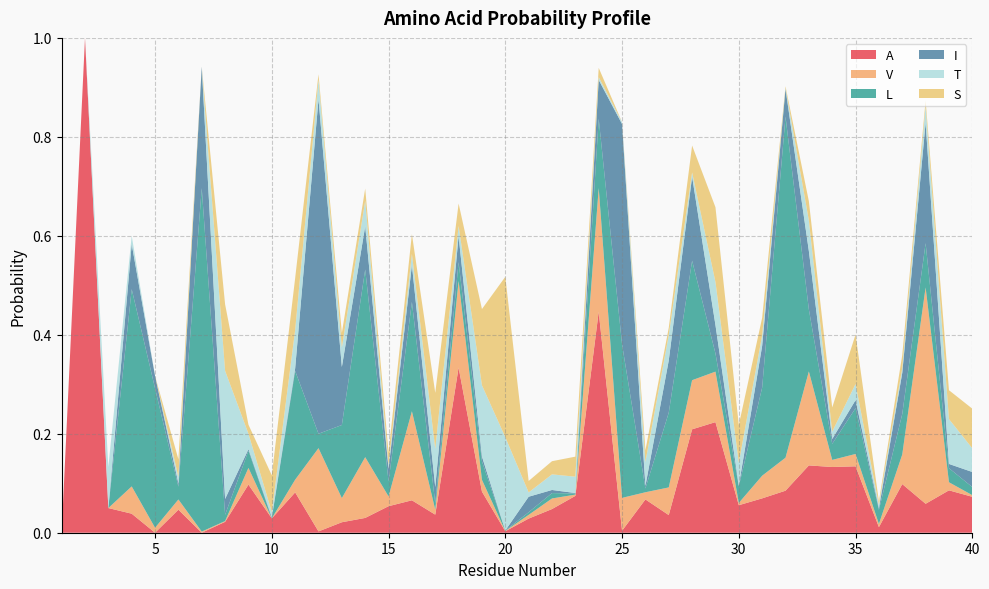

Reading left to right, extract all data points from this chart.

A: 1=0.0	2=1.0	3=0.0	4=0.0	5=0.0	6=0.0	7=0.0	8=0.0	9=0.1	10=0.0	11=0.1	12=0.0	13=0.0	14=0.0	15=0.1	16=0.1	17=0.0	18=0.3	19=0.1	20=0.0	21=0.0	22=0.0	23=0.1	24=0.4	25=0.0	26=0.1	27=0.0	28=0.2	29=0.2	30=0.1	31=0.1	32=0.1	33=0.1	34=0.1	35=0.1	36=0.0	37=0.1	38=0.1	39=0.1	40=0.1
V: 1=0.0	2=0.0	3=0.0	4=0.1	5=0.0	6=0.0	7=0.0	8=0.0	9=0.0	10=0.0	11=0.0	12=0.2	13=0.0	14=0.1	15=0.0	16=0.2	17=0.0	18=0.2	19=0.0	20=0.0	21=0.0	22=0.0	23=0.0	24=0.2	25=0.1	26=0.0	27=0.1	28=0.1	29=0.1	30=0.0	31=0.0	32=0.1	33=0.2	34=0.0	35=0.0	36=0.0	37=0.1	38=0.4	39=0.0	40=0.0
L: 1=0.0	2=0.0	3=0.0	4=0.4	5=0.3	6=0.0	7=0.7	8=0.0	9=0.0	10=0.0	11=0.2	12=0.0	13=0.1	14=0.4	15=0.0	16=0.2	17=0.0	18=0.0	19=0.0	20=0.0	21=0.0	22=0.0	23=0.0	24=0.1	25=0.3	26=0.0	27=0.2	28=0.2	29=0.0	30=0.0	31=0.2	32=0.7	33=0.1	34=0.0	35=0.1	36=0.0	37=0.1	38=0.1	39=0.0	40=0.0
I: 1=0.0	2=0.0	3=0.0	4=0.1	5=0.0	6=0.0	7=0.2	8=0.0	9=0.0	10=0.0	11=0.0	12=0.7	13=0.1	14=0.1	15=0.0	16=0.1	17=0.0	18=0.1	19=0.0	20=0.0	21=0.0	22=0.0	23=0.0	24=0.1	25=0.4	26=0.0	27=0.1	28=0.2	29=0.1	30=0.0	31=0.1	32=0.1	33=0.1	34=0.0	35=0.0	36=0.0	37=0.1	38=0.2	39=0.0	40=0.0
T: 1=0.0	2=0.0	3=0.1	4=0.0	5=0.0	6=0.0	7=0.0	8=0.3	9=0.0	10=0.0	11=0.1	12=0.0	13=0.0	14=0.1	15=0.0	16=0.0	17=0.1	18=0.0	19=0.1	20=0.2	21=0.0	22=0.0	23=0.0	24=0.0	25=0.0	26=0.0	27=0.1	28=0.0	29=0.1	30=0.0	31=0.0	32=0.0	33=0.1	34=0.0	35=0.0	36=0.0	37=0.0	38=0.0	39=0.1	40=0.0
S: 1=0.0	2=0.0	3=0.0	4=0.0	5=0.0	6=0.0	7=0.0	8=0.1	9=0.0	10=0.1	11=0.1	12=0.0	13=0.0	14=0.0	15=0.0	16=0.0	17=0.1	18=0.0	19=0.2	20=0.3	21=0.0	22=0.0	23=0.0	24=0.0	25=0.0	26=0.0	27=0.0	28=0.1	29=0.2	30=0.1	31=0.0	32=0.0	33=0.0	34=0.0	35=0.1	36=0.0	37=0.0	38=0.0	39=0.1	40=0.1